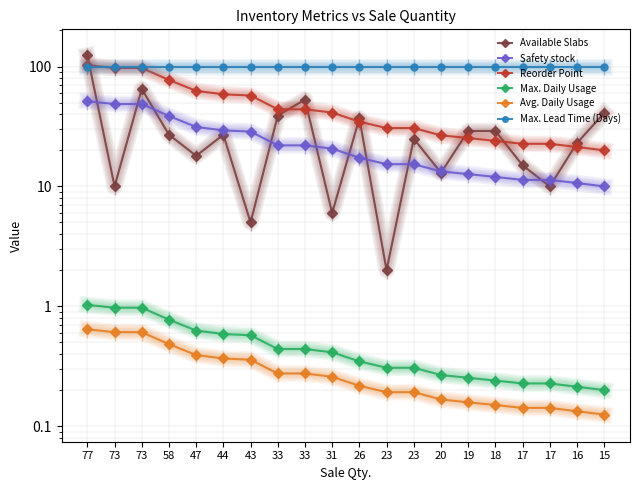

Is it true that Avg. Daily Usage equals 0.2 at 19?

True